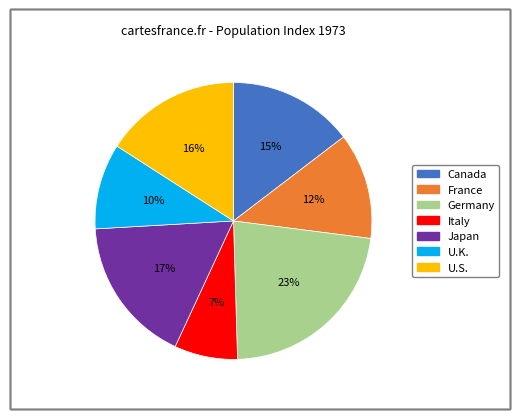

To the nearest percent, what portion does Canada represent?

15%